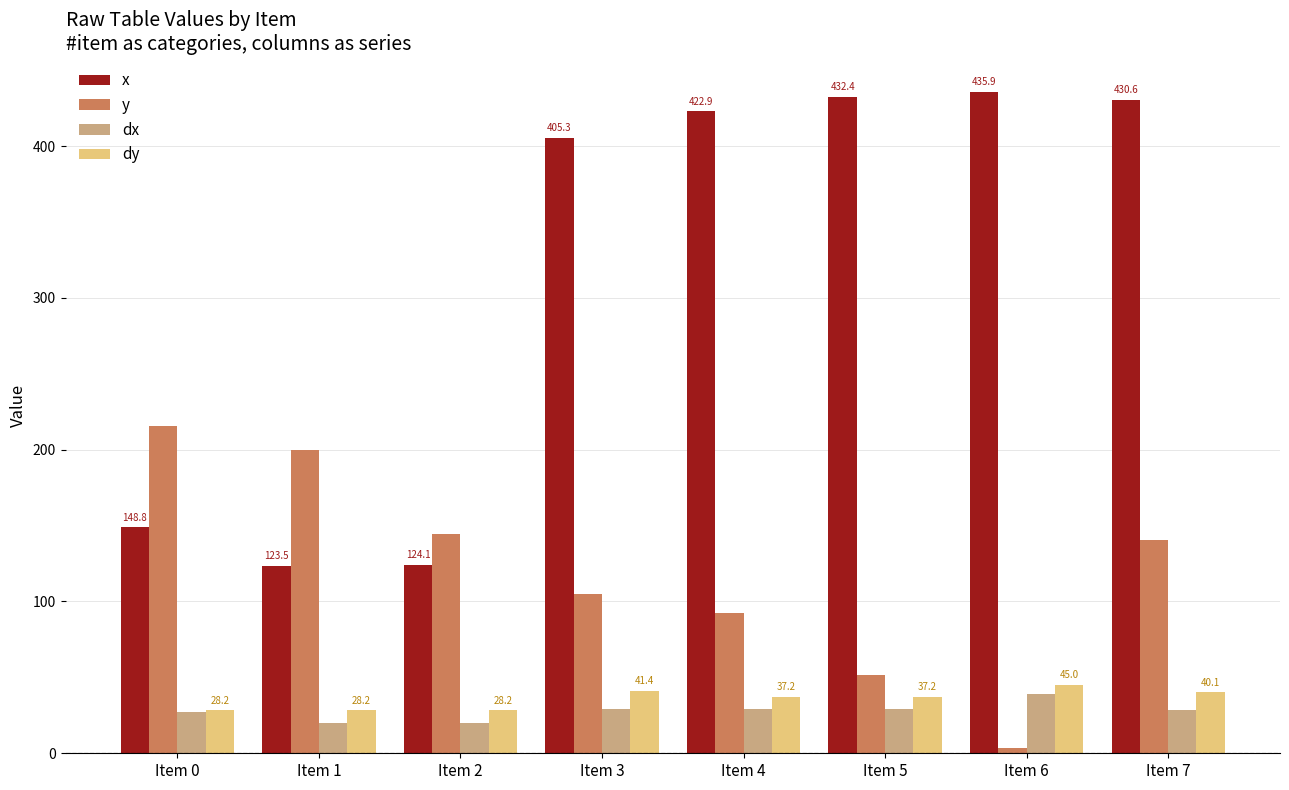

At which label is x closest to 279?

Item 3